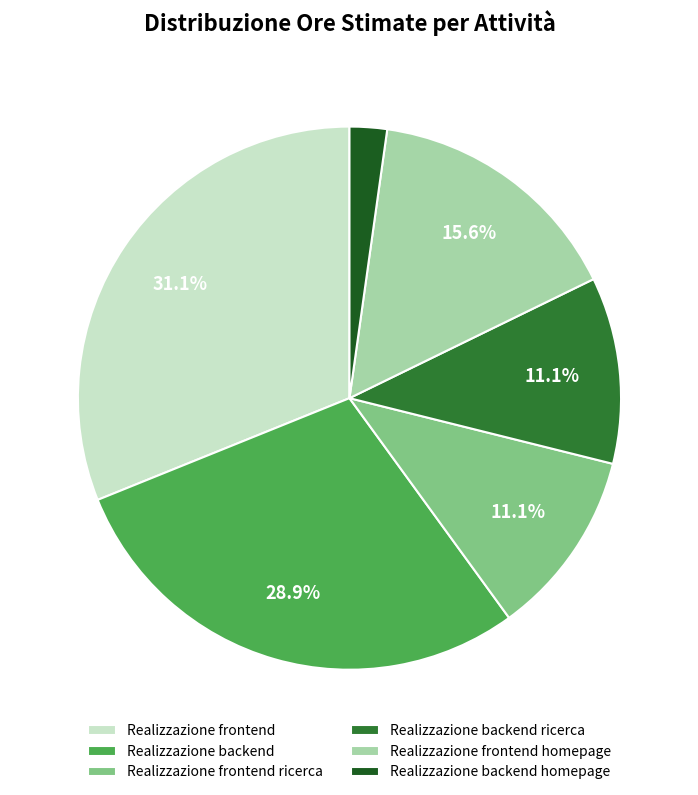

Is there any slice that represents more than half of the pie?

No